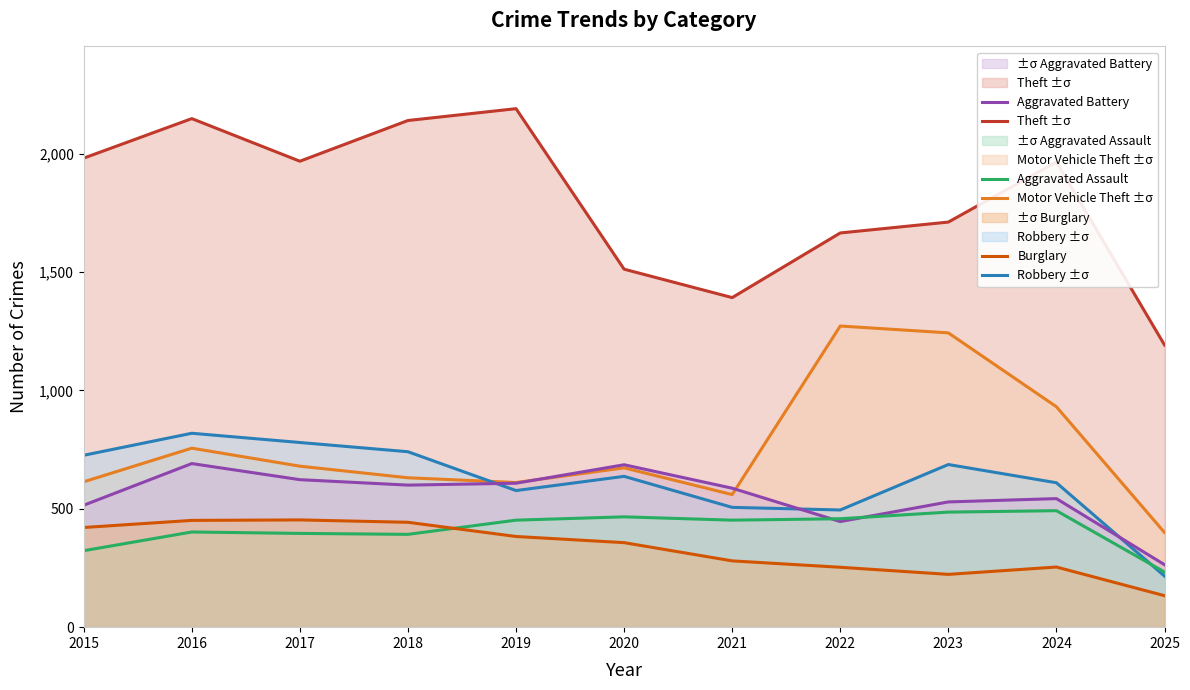

What are all the series names shown in the legend?

Theft, Motor Vehicle Theft, Robbery, Aggravated Battery, Aggravated Assault, Burglary